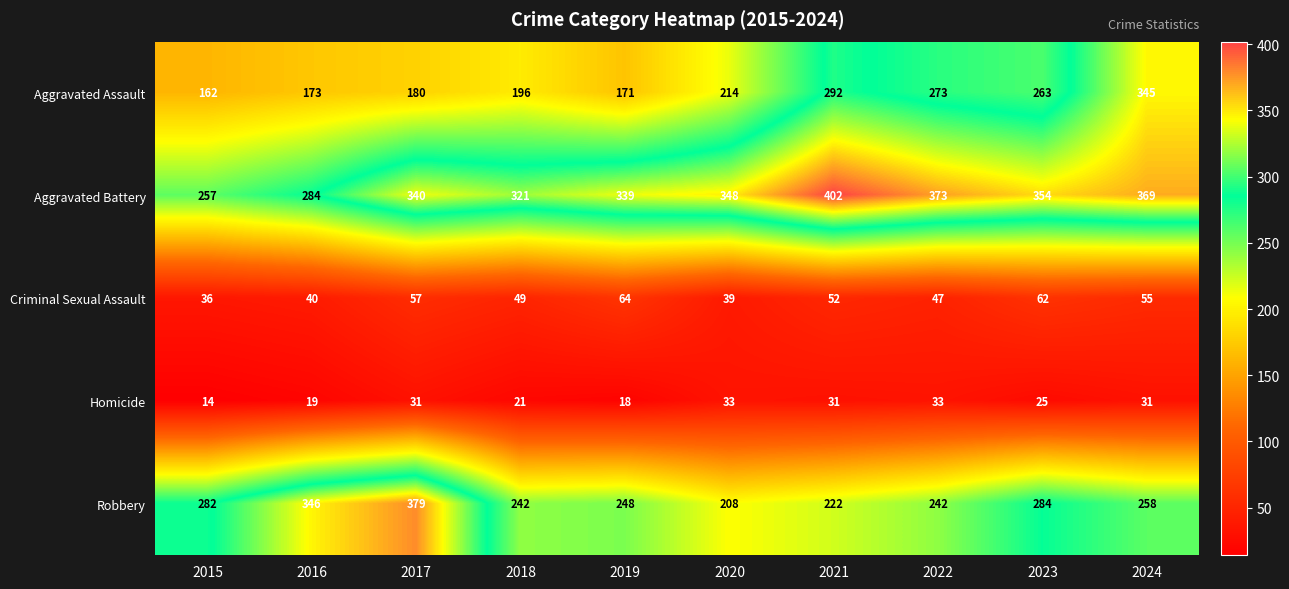

Where does the Robbery series first go above 258?

2015